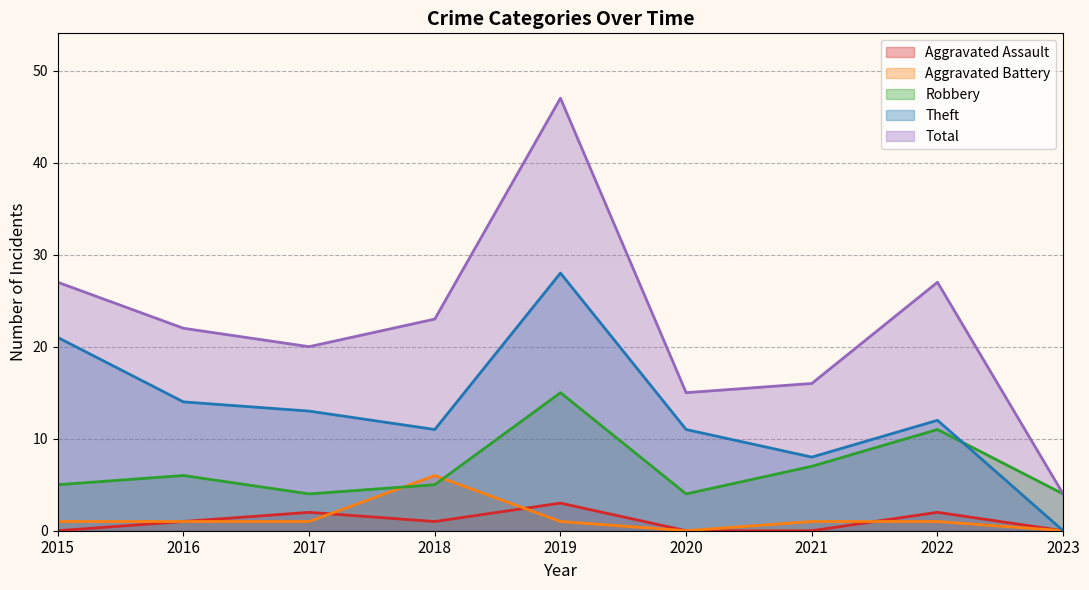

Where is the first local maximum for Aggravated Assault?

2017